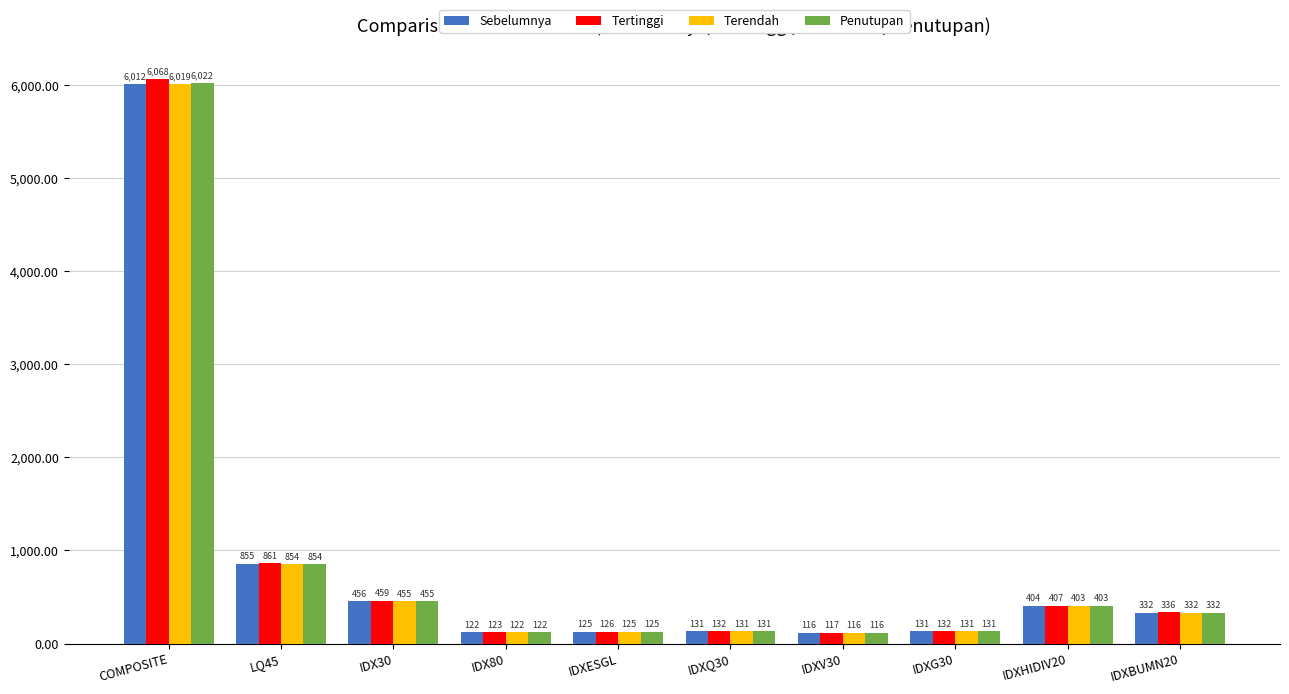

What are all the series names shown in the legend?

Sebelumnya, Tertinggi, Terendah, Penutupan